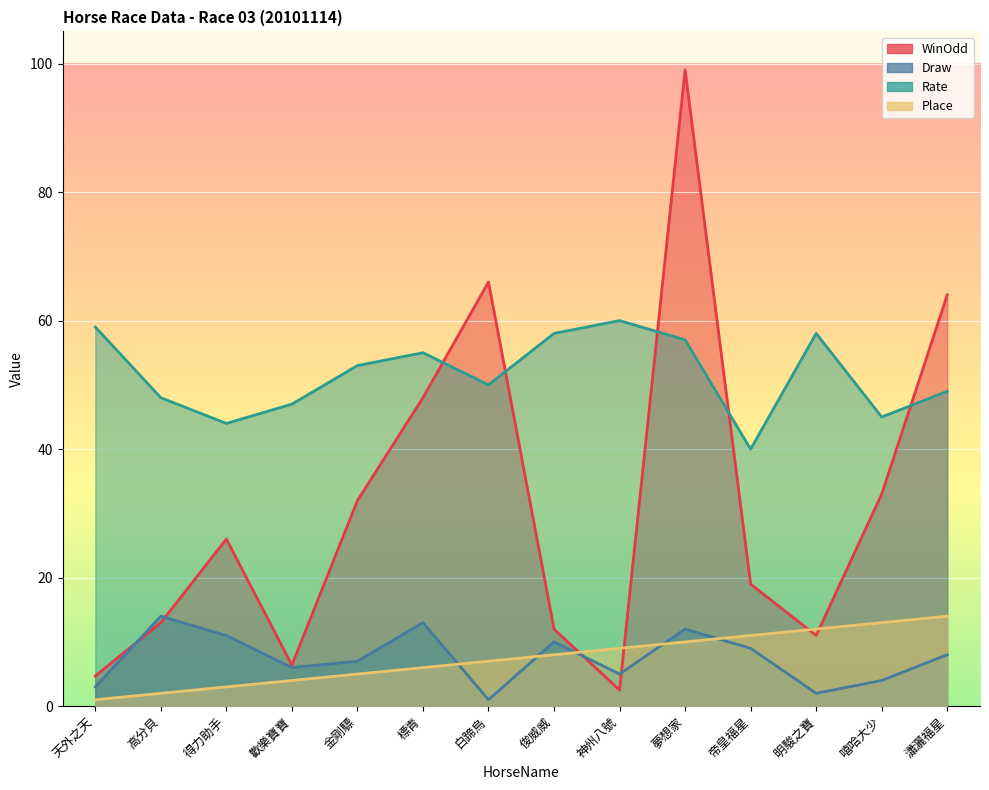

How many lines are shown in the chart?

4